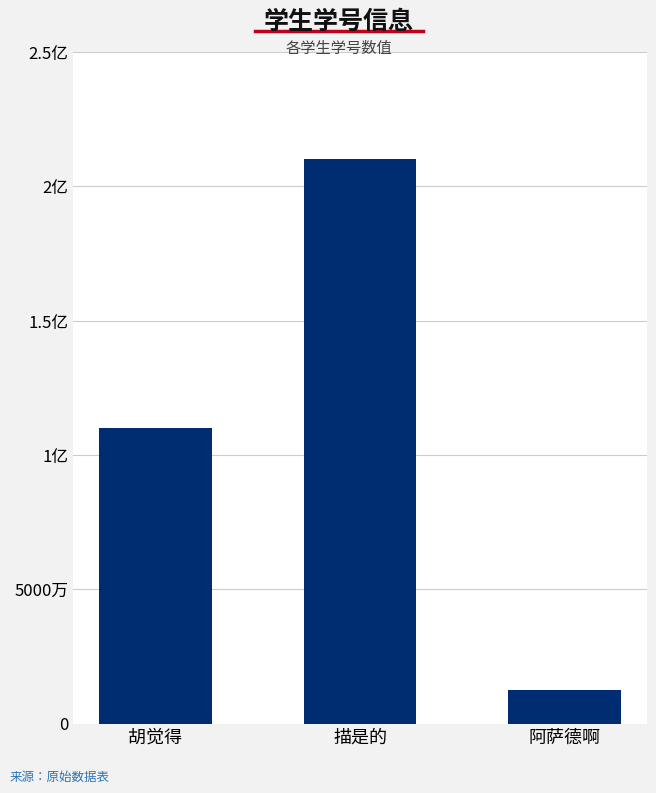

Between 描是的 and 胡觉得, which is larger?

描是的